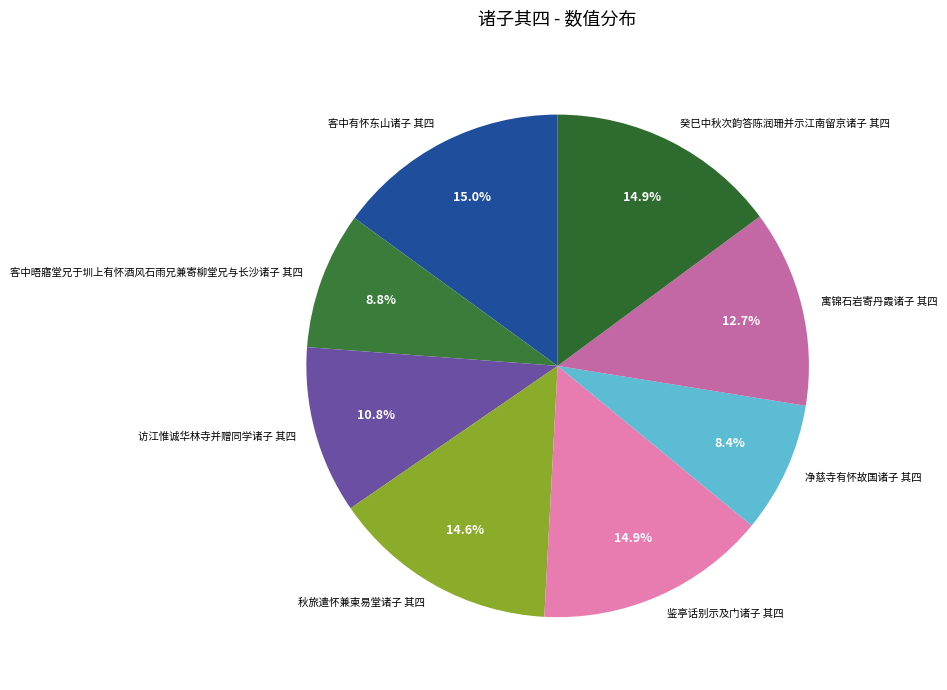

To the nearest percent, what percentage of the pie is 客中有怀东山诸子 其四?

15%